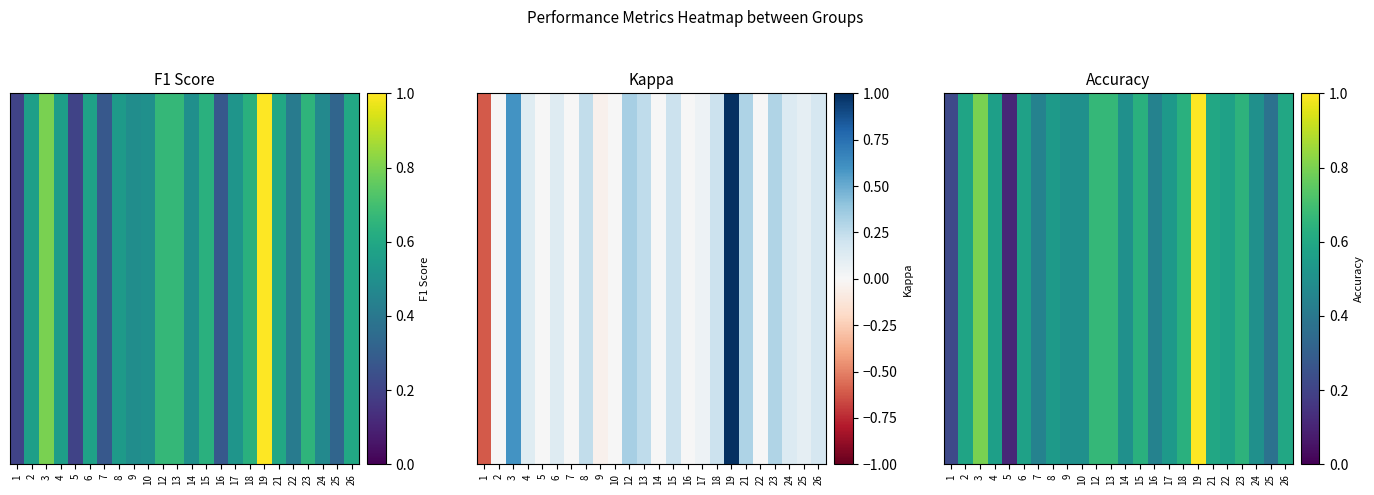

Rank the categories by value from highest to lowest.

19, 3, 12, 13, 23, 15, 18, 21, 26, 2, 6, 22, 4, 8, 17, 9, 10, 14, 24, 7, 16, 25, 1, 5